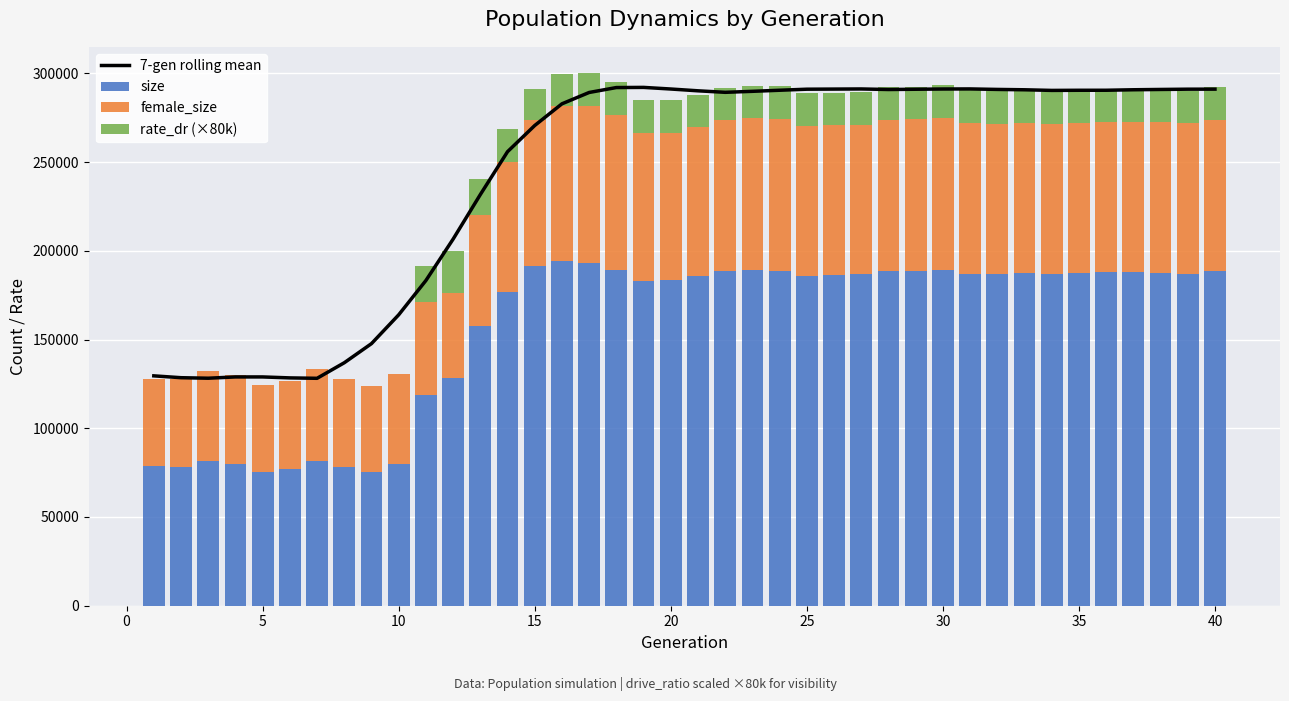

Which series has the largest range (max minus min)?

7-gen rolling mean